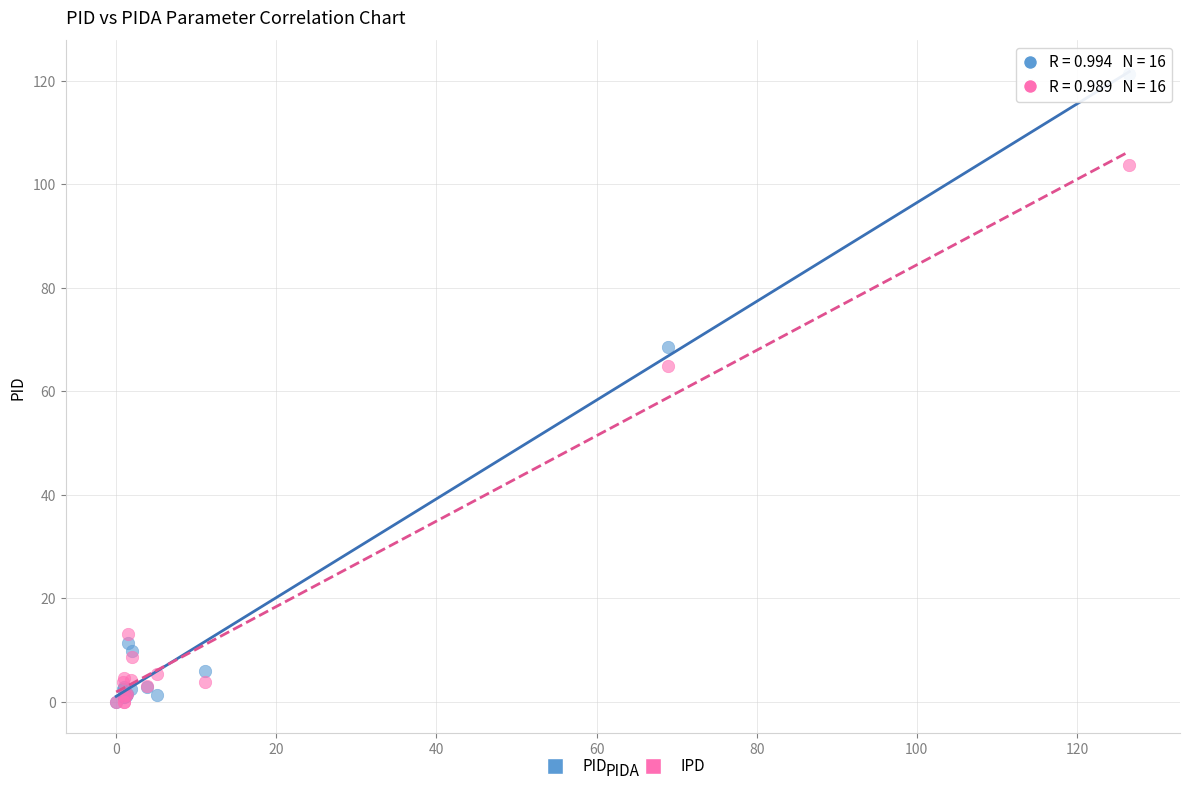

Which series has the largest Y range (max minus min)?

PID